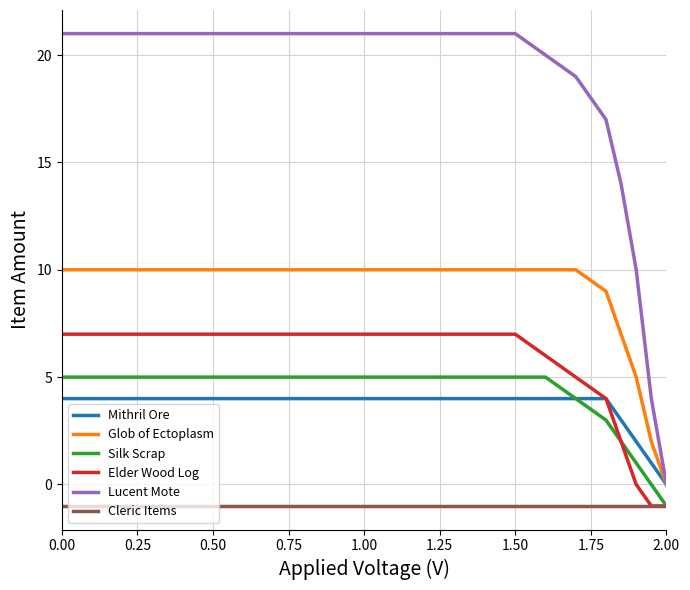

What is the difference between the maximum and minimum values in the Mithril Ore series?

4